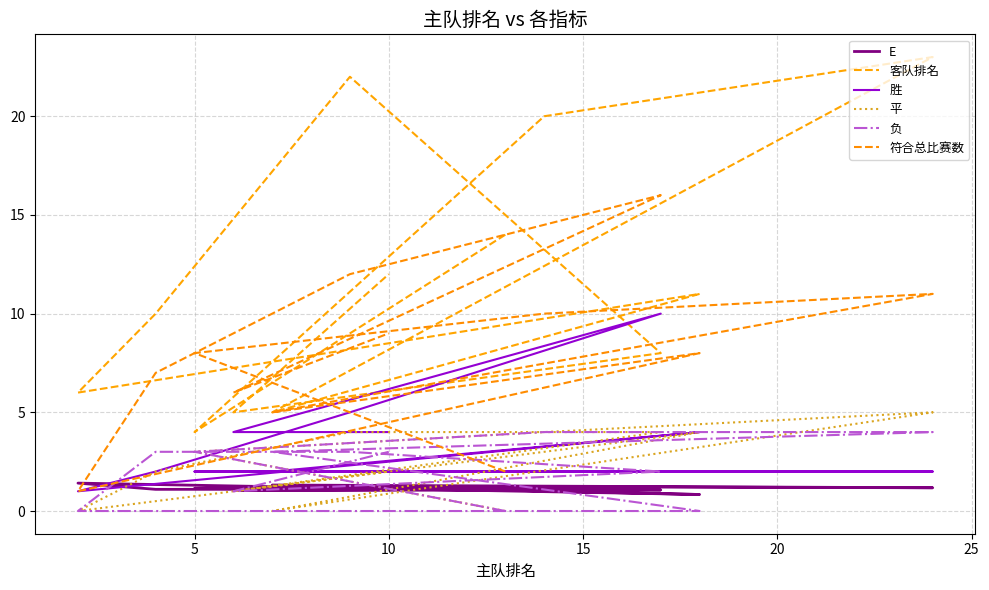

What is the difference between the maximum and second lowest values in the 负 series?

4.0